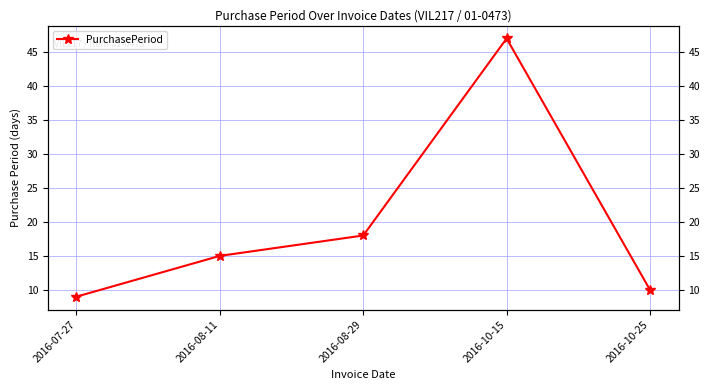

How many values are below 15?

2